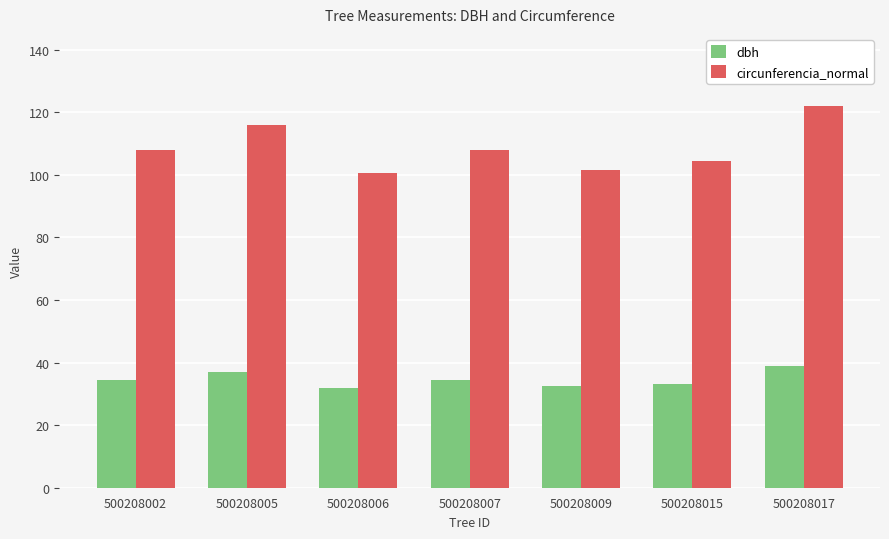

Read the dbh value at 500208015.

33.2